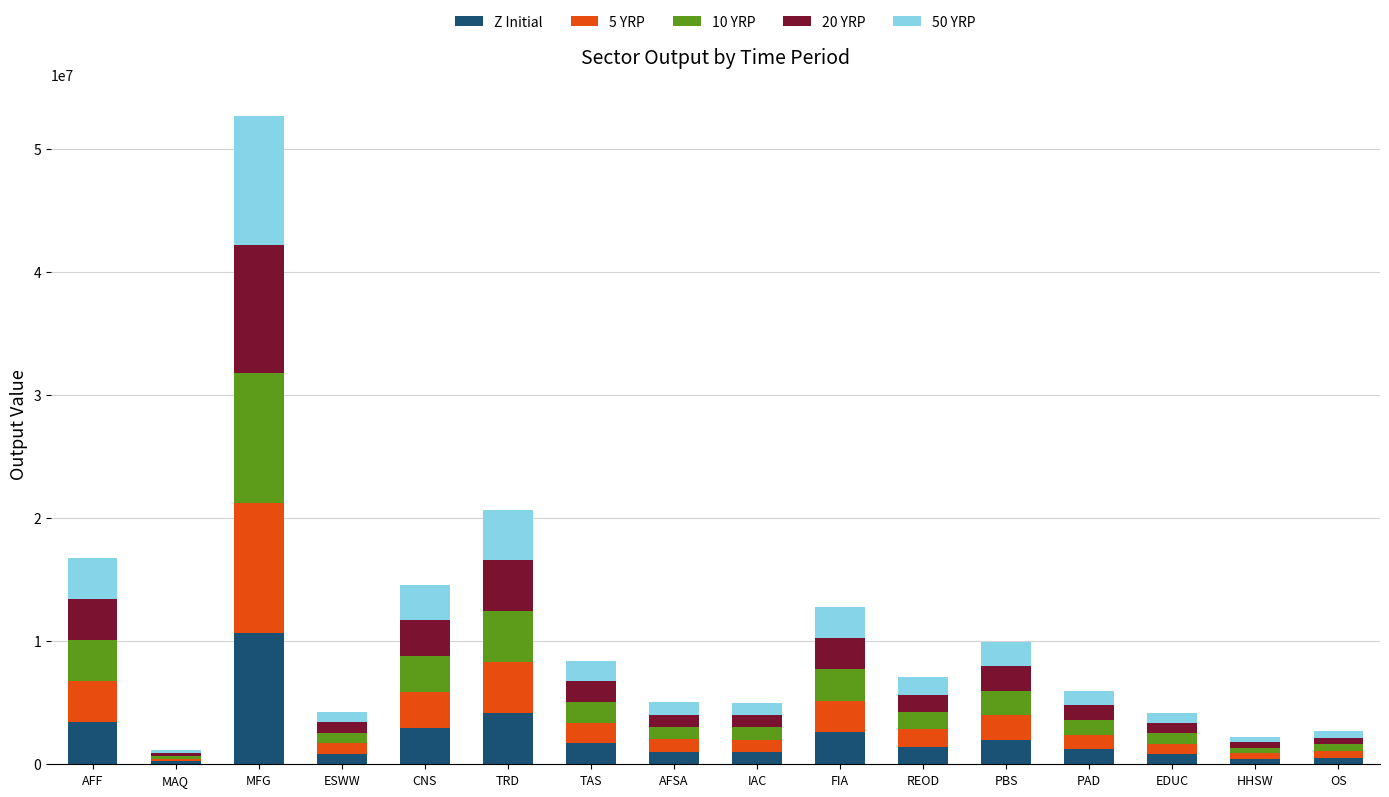

At which label is Z Initial closest to 5464833?

TRD